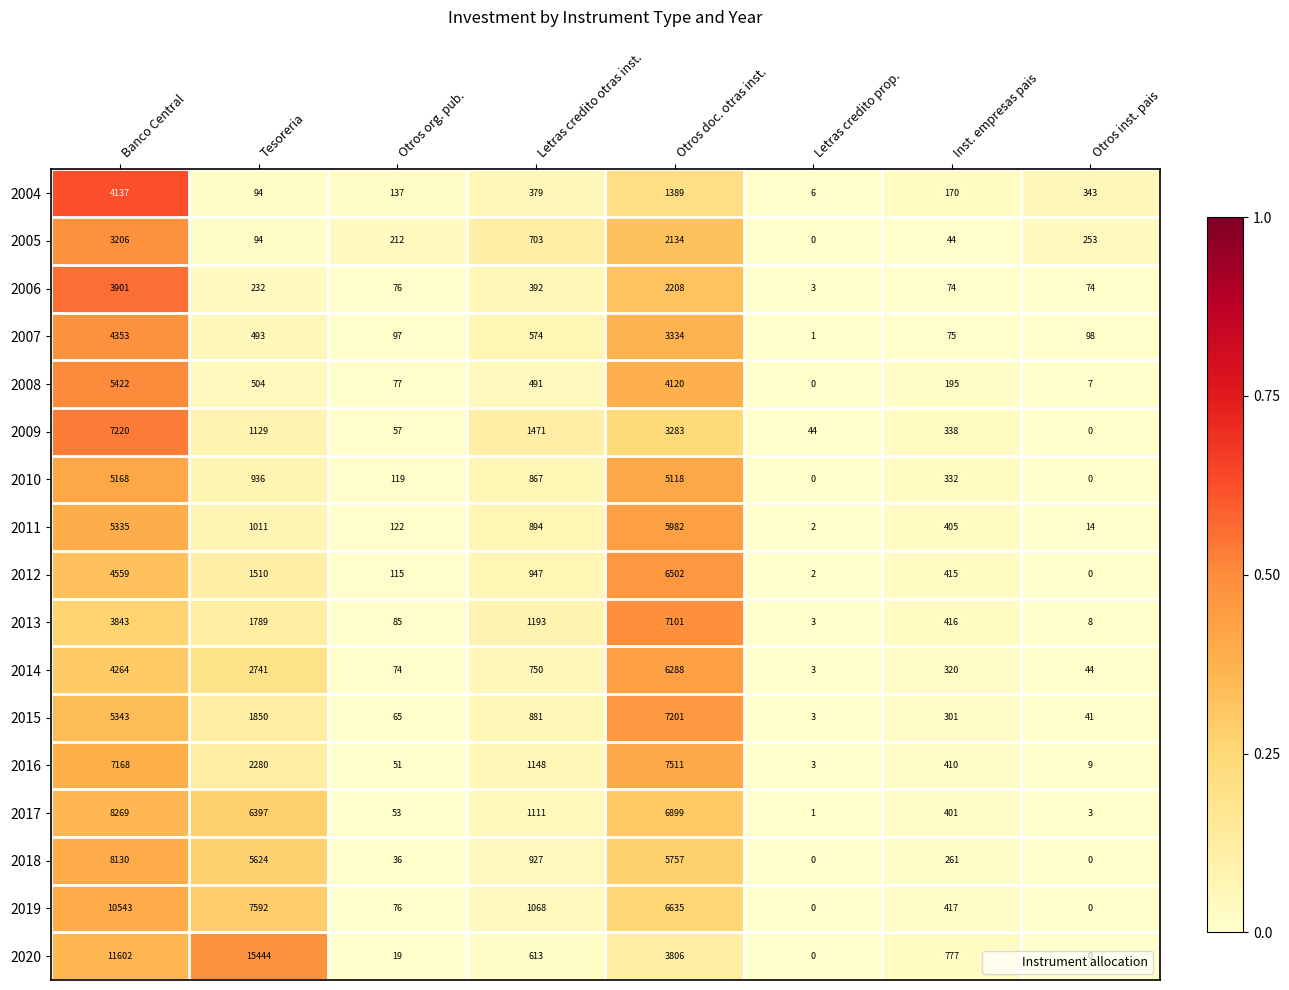

Which series has the widest spread of values?

2020